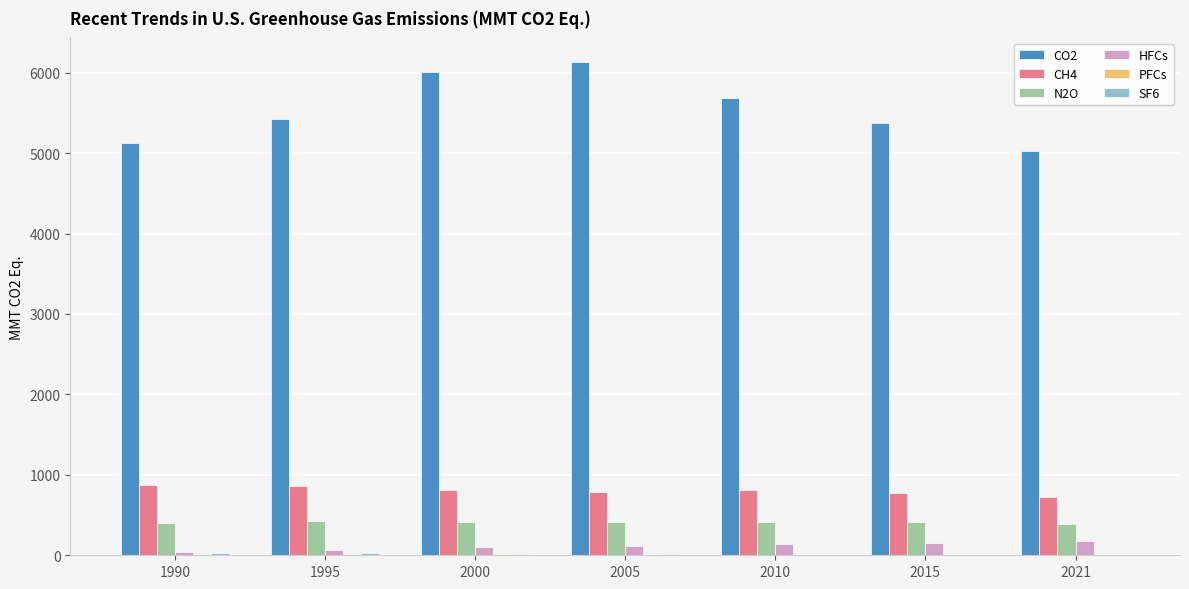

True or false: CH4 has a value of 1076.9 at 2000.

False